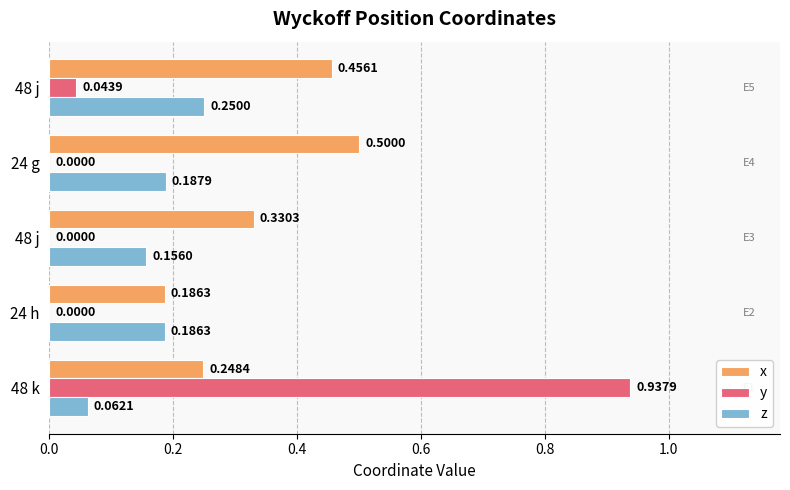

What are all the series names shown in the legend?

x, y, z